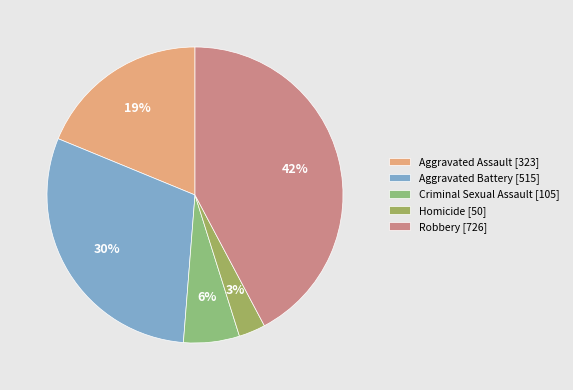

Rank the categories by value from lowest to highest.

Homicide, Criminal Sexual Assault, Aggravated Assault, Aggravated Battery, Robbery